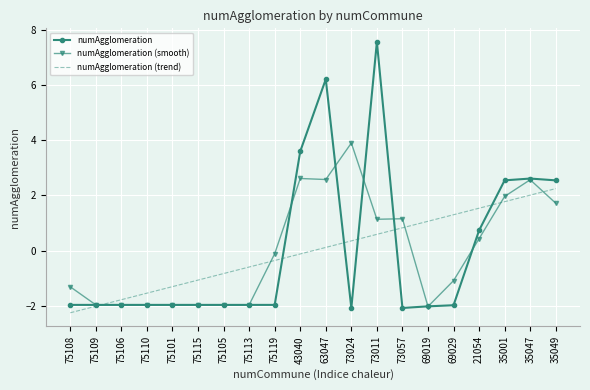

Is it true that numAgglomeration equals -2.0 at 75108?

True